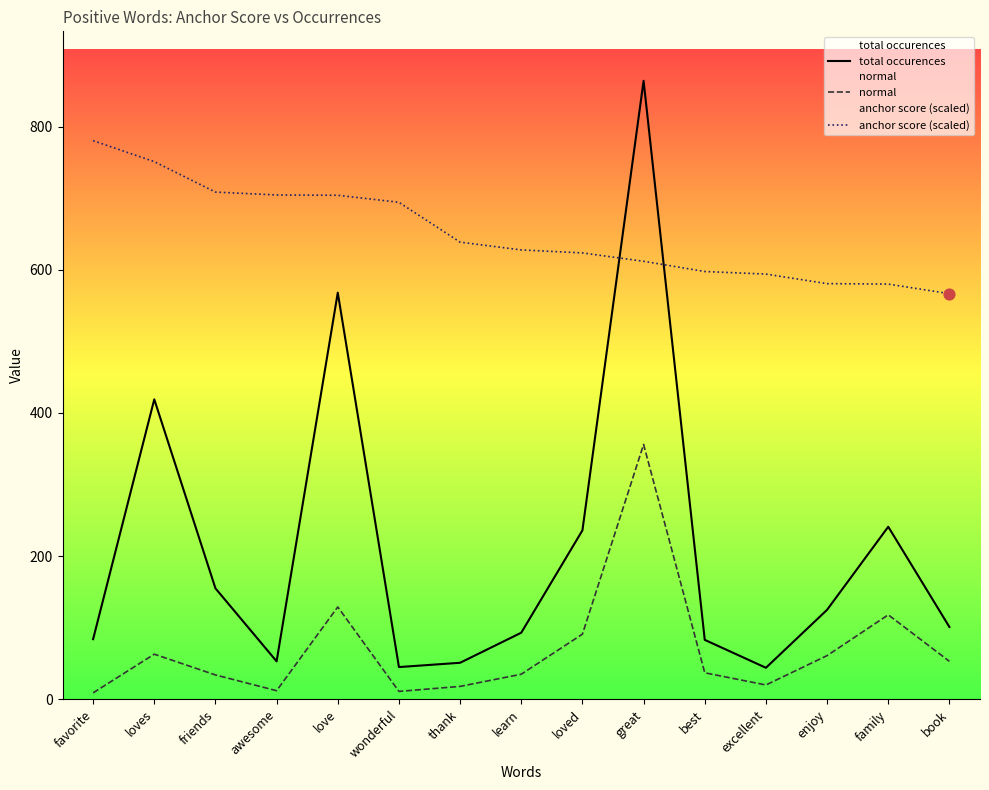

Is the value of anchor score (scaled) at love greater than the value of total occurences at loves?

Yes